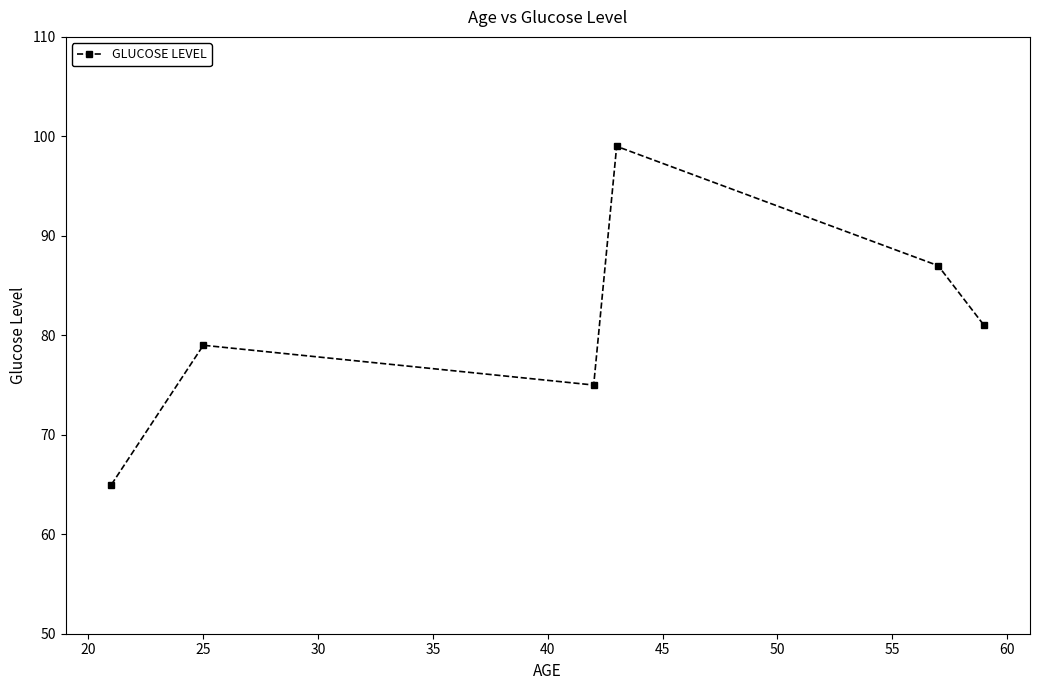

How many points are lower than both their immediate neighbors (excluding endpoints)?

1